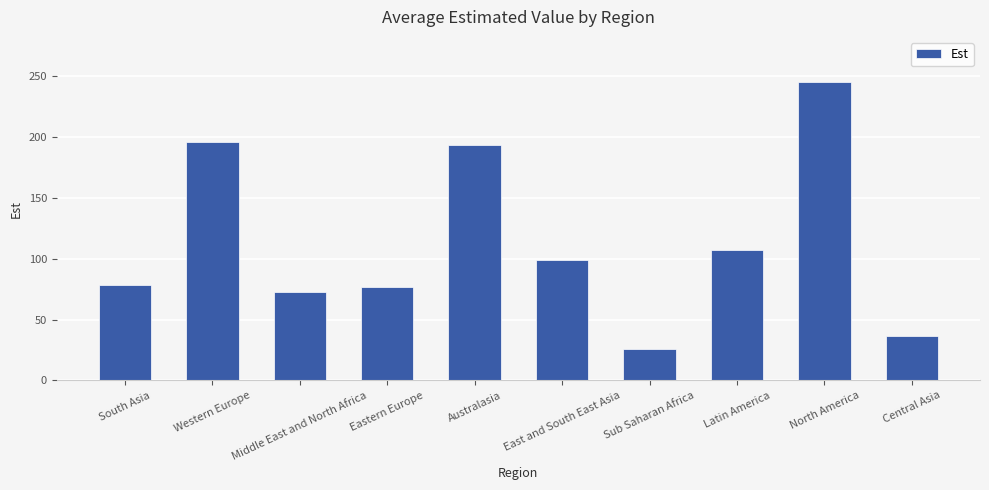

List the labels in order of value, largest first.

North America, Western Europe, Australasia, Latin America, East and South East Asia, South Asia, Eastern Europe, Middle East and North Africa, Central Asia, Sub Saharan Africa